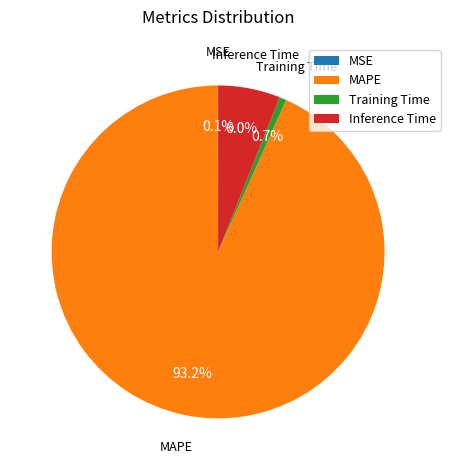

To the nearest percent, what is the difference between the largest and smallest slice percentages?

93%